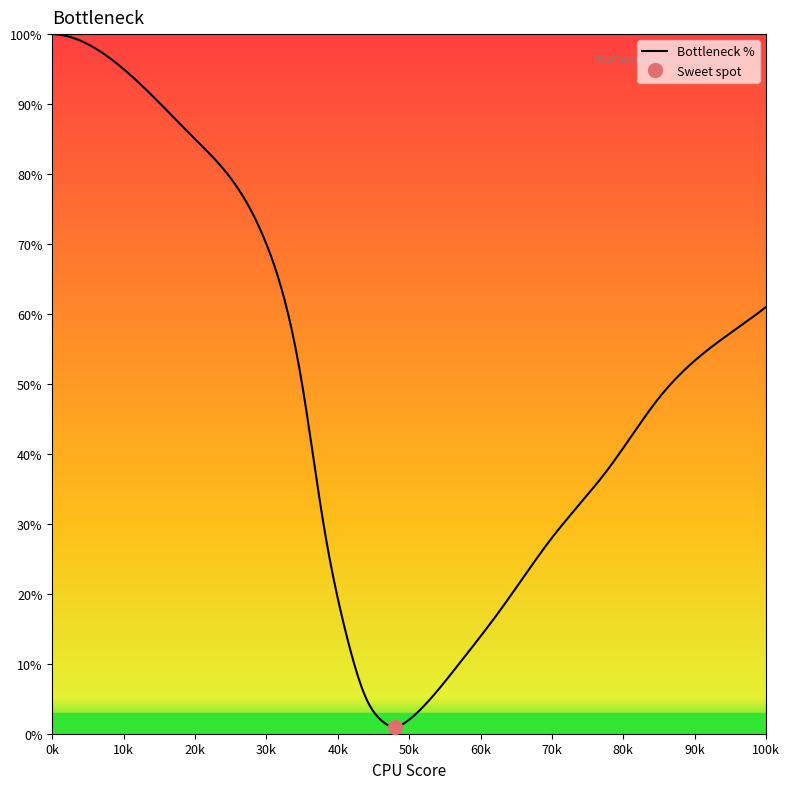

What is the maximum value for Bottleneck %?

100.0